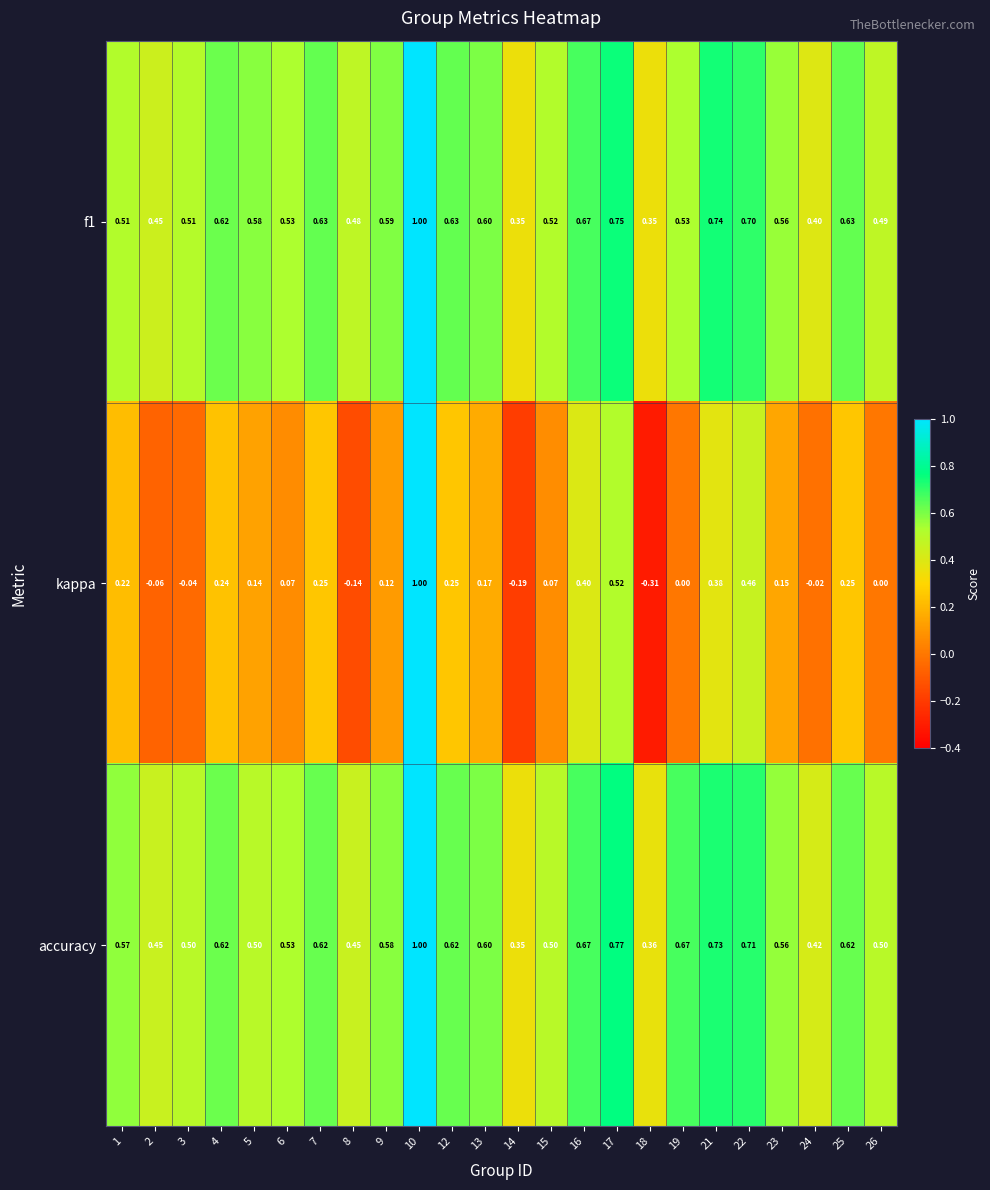

Which series changed the most between 7 and 21?

kappa